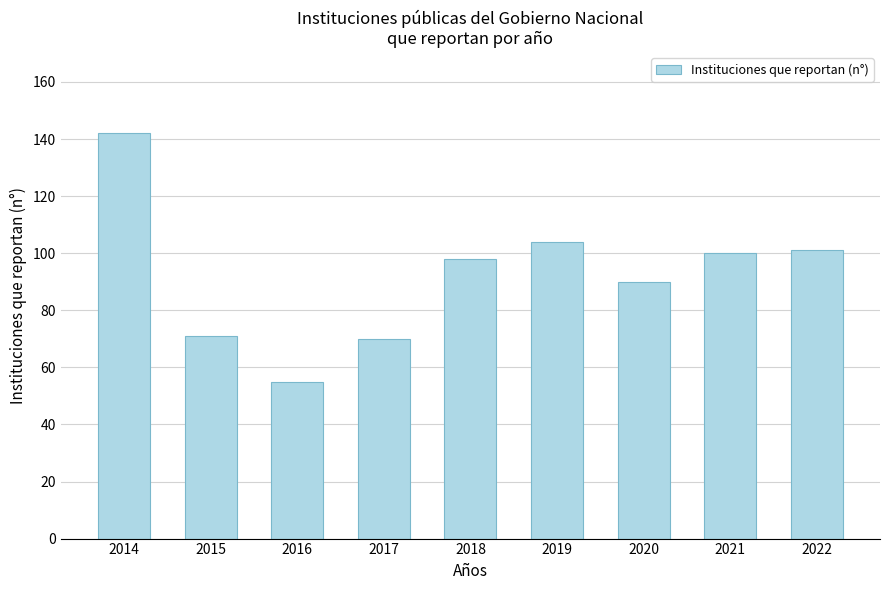

What is the maximum value shown in the chart?

142